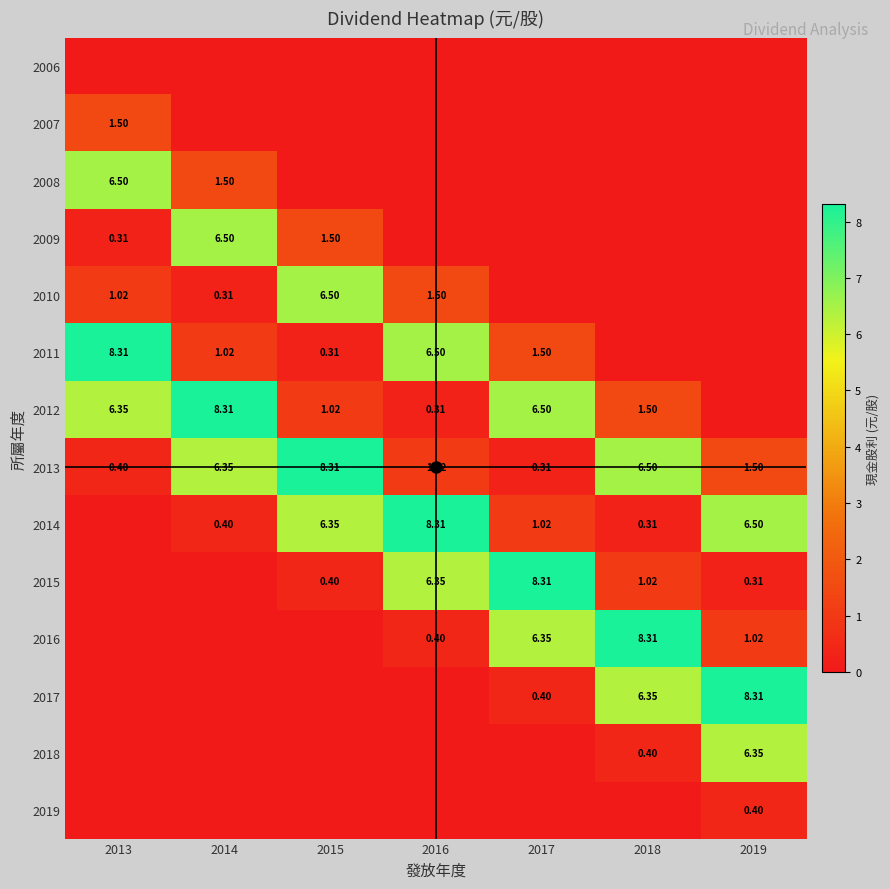

At how many categories does at least one series exceed 3?

7